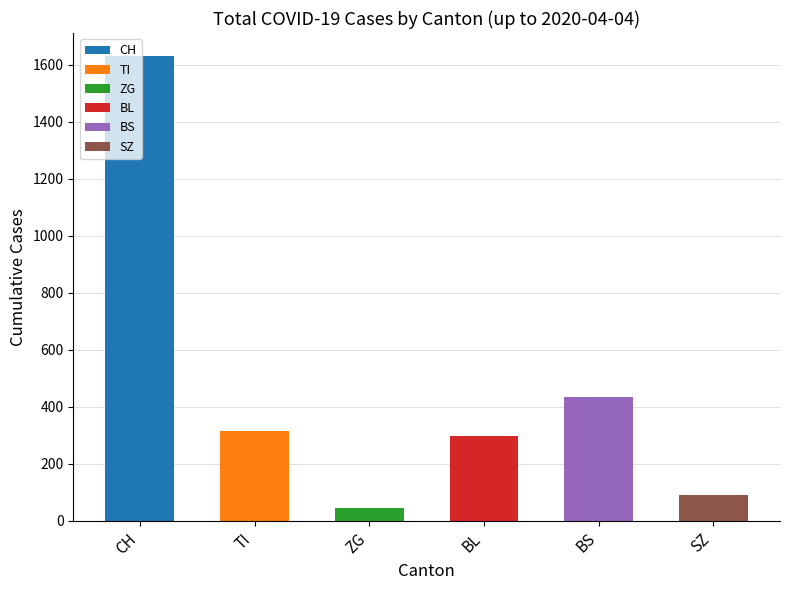

At which label is the value closest to 838?

BS